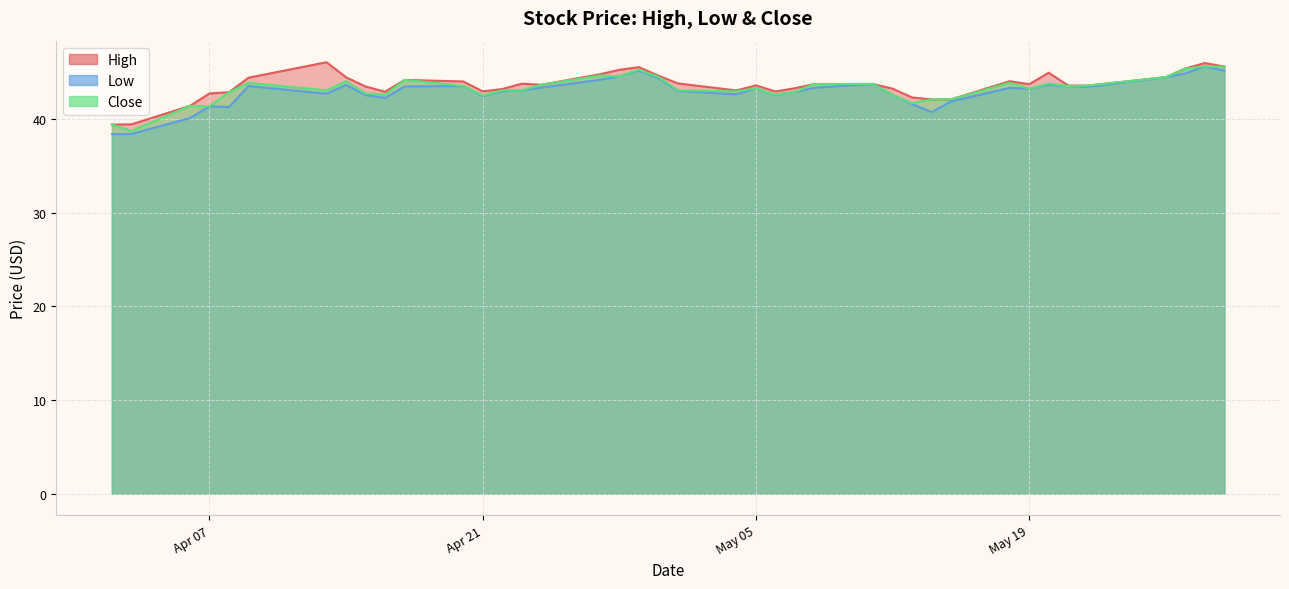

What is the value of the Close point at the 29th from the left?

41.7